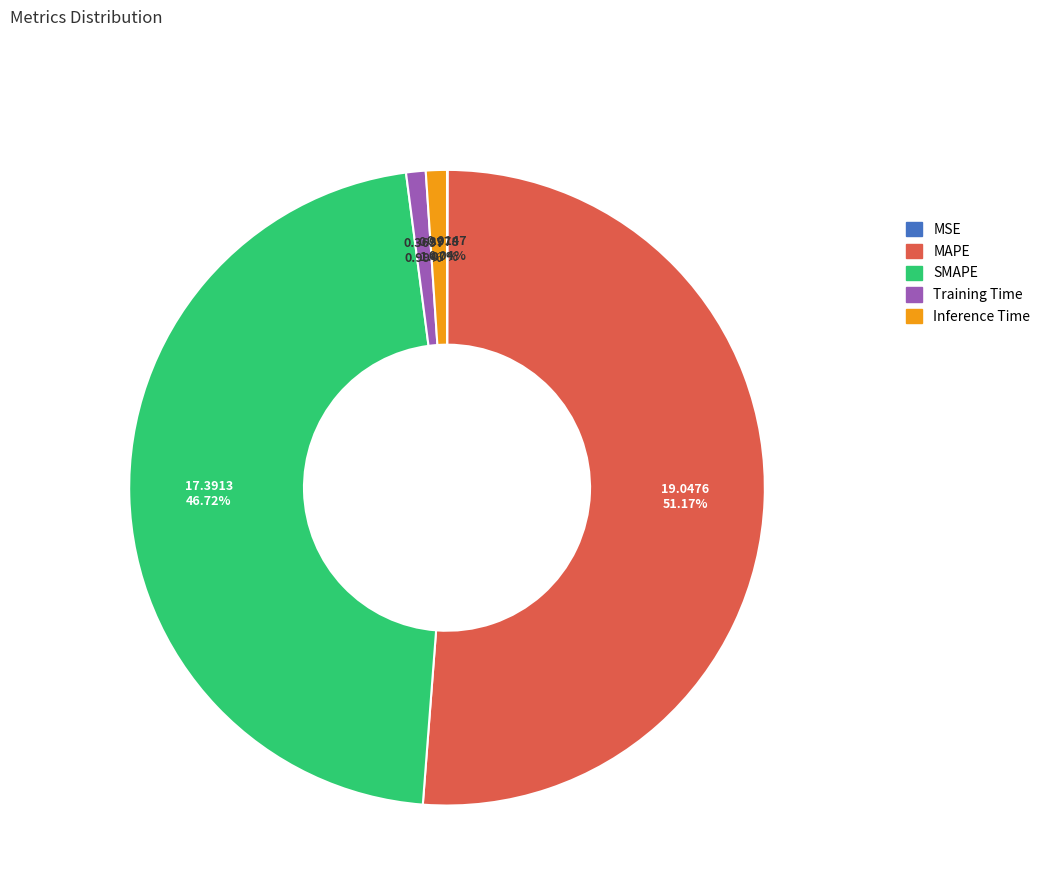

To the nearest percent, what is the average slice percentage?

20%